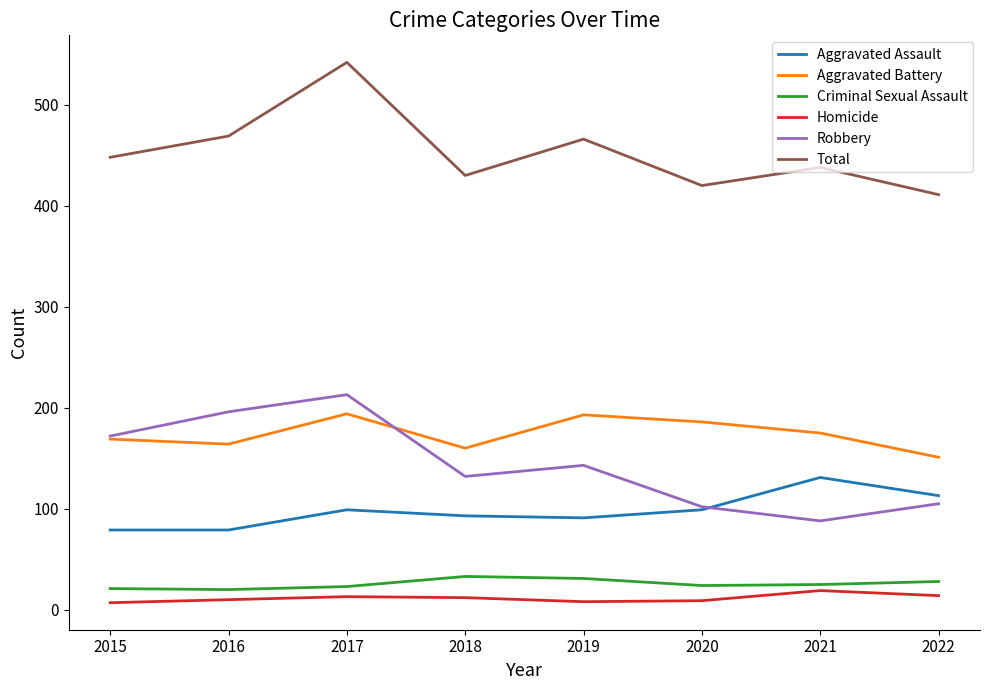

What is the difference between the second highest and second lowest values in the Aggravated Battery series?

33